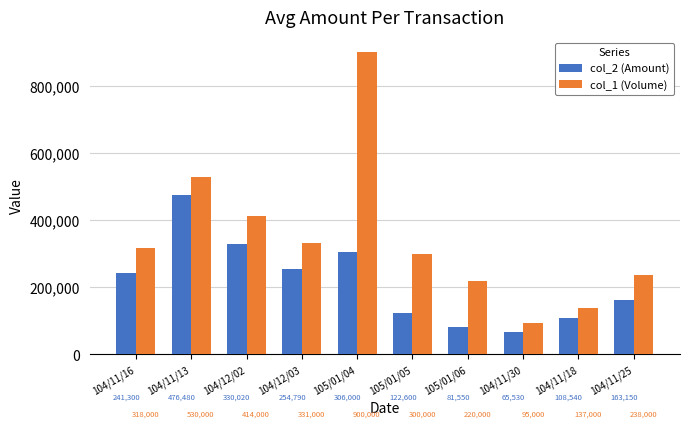

Reading left to right, transcribe all the data shown in this chart.

col_2 (Amount): 104/11/16=241300	104/11/13=476480	104/12/02=330020	104/12/03=254790	105/01/04=306000	105/01/05=122600	105/01/06=81550	104/11/30=65530	104/11/18=108540	104/11/25=163150
col_1 (Volume): 104/11/16=318000	104/11/13=530000	104/12/02=414000	104/12/03=331000	105/01/04=900000	105/01/05=300000	105/01/06=220000	104/11/30=95000	104/11/18=137000	104/11/25=238000